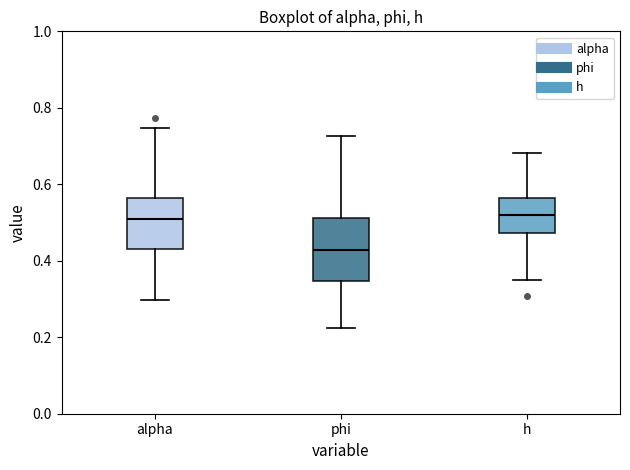

Where does the lower whisker of the box for phi end on the y-axis? The values are not printed on the chart, so give them approximately, as read against the axis.

0.22